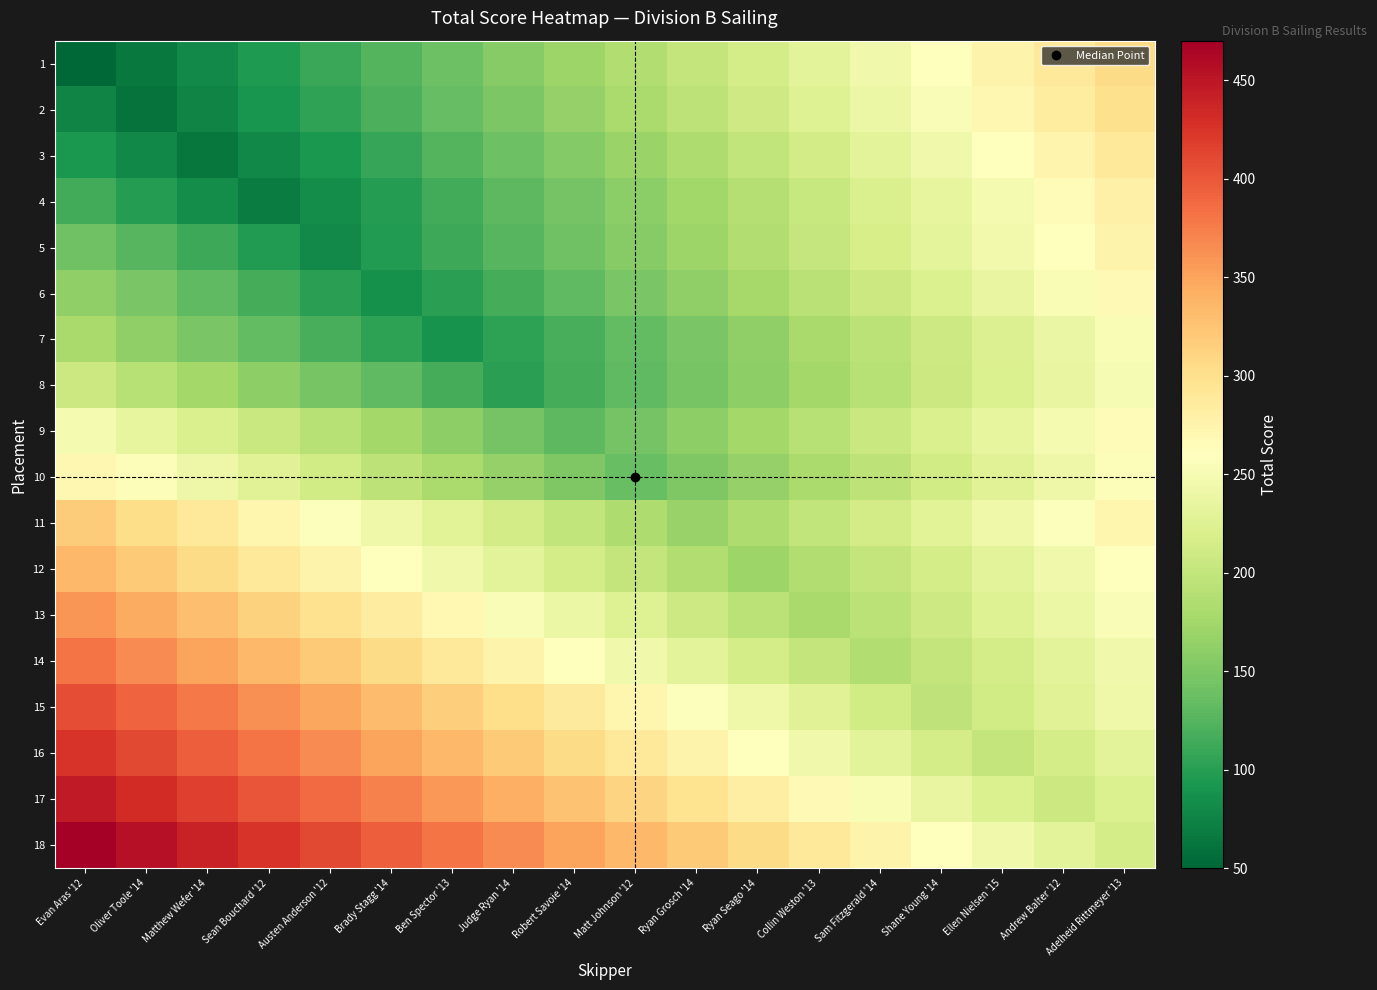

Reading left to right, extract all data points from this chart.

1: Evan Aras '12=50	Oliver Toole '14=65	Matthew Wefer '14=80	Sean Bouchard '12=95	Austen Anderson '12=110	Brady Stagg '14=125	Ben Spector '13=140	Judge Ryan '14=155	Robert Savoie '14=170	Matt Johnson '12=185	Ryan Grosch '14=200	Ryan Seago '14=215	Collin Weston '13=230	Sam Fitzgerald '14=245	Shane Young '14=260	Ellen Nielsen '15=275	Andrew Balter '12=290	Adelheid Rittmeyer '13=305
2: Evan Aras '12=75	Oliver Toole '14=60	Matthew Wefer '14=75	Sean Bouchard '12=90	Austen Anderson '12=105	Brady Stagg '14=120	Ben Spector '13=135	Judge Ryan '14=150	Robert Savoie '14=165	Matt Johnson '12=180	Ryan Grosch '14=195	Ryan Seago '14=210	Collin Weston '13=225	Sam Fitzgerald '14=240	Shane Young '14=255	Ellen Nielsen '15=270	Andrew Balter '12=285	Adelheid Rittmeyer '13=300
3: Evan Aras '12=94	Oliver Toole '14=79	Matthew Wefer '14=64	Sean Bouchard '12=79	Austen Anderson '12=94	Brady Stagg '14=109	Ben Spector '13=124	Judge Ryan '14=139	Robert Savoie '14=154	Matt Johnson '12=169	Ryan Grosch '14=184	Ryan Seago '14=199	Collin Weston '13=214	Sam Fitzgerald '14=229	Shane Young '14=244	Ellen Nielsen '15=259	Andrew Balter '12=274	Adelheid Rittmeyer '13=289
4: Evan Aras '12=114	Oliver Toole '14=99	Matthew Wefer '14=84	Sean Bouchard '12=69	Austen Anderson '12=84	Brady Stagg '14=99	Ben Spector '13=114	Judge Ryan '14=129	Robert Savoie '14=144	Matt Johnson '12=159	Ryan Grosch '14=174	Ryan Seago '14=189	Collin Weston '13=204	Sam Fitzgerald '14=219	Shane Young '14=234	Ellen Nielsen '15=249	Andrew Balter '12=264	Adelheid Rittmeyer '13=279
5: Evan Aras '12=141	Oliver Toole '14=126	Matthew Wefer '14=111	Sean Bouchard '12=96	Austen Anderson '12=81	Brady Stagg '14=96	Ben Spector '13=111	Judge Ryan '14=126	Robert Savoie '14=141	Matt Johnson '12=156	Ryan Grosch '14=171	Ryan Seago '14=186	Collin Weston '13=201	Sam Fitzgerald '14=216	Shane Young '14=231	Ellen Nielsen '15=246	Andrew Balter '12=261	Adelheid Rittmeyer '13=276
6: Evan Aras '12=162	Oliver Toole '14=147	Matthew Wefer '14=132	Sean Bouchard '12=117	Austen Anderson '12=102	Brady Stagg '14=87	Ben Spector '13=102	Judge Ryan '14=117	Robert Savoie '14=132	Matt Johnson '12=147	Ryan Grosch '14=162	Ryan Seago '14=177	Collin Weston '13=192	Sam Fitzgerald '14=207	Shane Young '14=222	Ellen Nielsen '15=237	Andrew Balter '12=252	Adelheid Rittmeyer '13=267
7: Evan Aras '12=178	Oliver Toole '14=163	Matthew Wefer '14=148	Sean Bouchard '12=133	Austen Anderson '12=118	Brady Stagg '14=103	Ben Spector '13=88	Judge Ryan '14=103	Robert Savoie '14=118	Matt Johnson '12=133	Ryan Grosch '14=148	Ryan Seago '14=163	Collin Weston '13=178	Sam Fitzgerald '14=193	Shane Young '14=208	Ellen Nielsen '15=223	Andrew Balter '12=238	Adelheid Rittmeyer '13=253
8: Evan Aras '12=206	Oliver Toole '14=191	Matthew Wefer '14=176	Sean Bouchard '12=161	Austen Anderson '12=146	Brady Stagg '14=131	Ben Spector '13=116	Judge Ryan '14=101	Robert Savoie '14=116	Matt Johnson '12=131	Ryan Grosch '14=146	Ryan Seago '14=161	Collin Weston '13=176	Sam Fitzgerald '14=191	Shane Young '14=206	Ellen Nielsen '15=221	Andrew Balter '12=236	Adelheid Rittmeyer '13=251
9: Evan Aras '12=250	Oliver Toole '14=235	Matthew Wefer '14=220	Sean Bouchard '12=205	Austen Anderson '12=190	Brady Stagg '14=175	Ben Spector '13=160	Judge Ryan '14=145	Robert Savoie '14=130	Matt Johnson '12=145	Ryan Grosch '14=160	Ryan Seago '14=175	Collin Weston '13=190	Sam Fitzgerald '14=205	Shane Young '14=220	Ellen Nielsen '15=235	Andrew Balter '12=250	Adelheid Rittmeyer '13=265
10: Evan Aras '12=271	Oliver Toole '14=256	Matthew Wefer '14=241	Sean Bouchard '12=226	Austen Anderson '12=211	Brady Stagg '14=196	Ben Spector '13=181	Judge Ryan '14=166	Robert Savoie '14=151	Matt Johnson '12=136	Ryan Grosch '14=151	Ryan Seago '14=166	Collin Weston '13=181	Sam Fitzgerald '14=196	Shane Young '14=211	Ellen Nielsen '15=226	Andrew Balter '12=241	Adelheid Rittmeyer '13=256
11: Evan Aras '12=318	Oliver Toole '14=303	Matthew Wefer '14=288	Sean Bouchard '12=273	Austen Anderson '12=258	Brady Stagg '14=243	Ben Spector '13=228	Judge Ryan '14=213	Robert Savoie '14=198	Matt Johnson '12=183	Ryan Grosch '14=168	Ryan Seago '14=183	Collin Weston '13=198	Sam Fitzgerald '14=213	Shane Young '14=228	Ellen Nielsen '15=243	Andrew Balter '12=258	Adelheid Rittmeyer '13=273
12: Evan Aras '12=335	Oliver Toole '14=320	Matthew Wefer '14=305	Sean Bouchard '12=290	Austen Anderson '12=275	Brady Stagg '14=260	Ben Spector '13=245	Judge Ryan '14=230	Robert Savoie '14=215	Matt Johnson '12=200	Ryan Grosch '14=185	Ryan Seago '14=170	Collin Weston '13=185	Sam Fitzgerald '14=200	Shane Young '14=215	Ellen Nielsen '15=230	Andrew Balter '12=245	Adelheid Rittmeyer '13=260
13: Evan Aras '12=359	Oliver Toole '14=344	Matthew Wefer '14=329	Sean Bouchard '12=314	Austen Anderson '12=299	Brady Stagg '14=284	Ben Spector '13=269	Judge Ryan '14=254	Robert Savoie '14=239	Matt Johnson '12=224	Ryan Grosch '14=209	Ryan Seago '14=194	Collin Weston '13=179	Sam Fitzgerald '14=194	Shane Young '14=209	Ellen Nielsen '15=224	Andrew Balter '12=239	Adelheid Rittmeyer '13=254
14: Evan Aras '12=380	Oliver Toole '14=365	Matthew Wefer '14=350	Sean Bouchard '12=335	Austen Anderson '12=320	Brady Stagg '14=305	Ben Spector '13=290	Judge Ryan '14=275	Robert Savoie '14=260	Matt Johnson '12=245	Ryan Grosch '14=230	Ryan Seago '14=215	Collin Weston '13=200	Sam Fitzgerald '14=185	Shane Young '14=200	Ellen Nielsen '15=215	Andrew Balter '12=230	Adelheid Rittmeyer '13=245
15: Evan Aras '12=407	Oliver Toole '14=392	Matthew Wefer '14=377	Sean Bouchard '12=362	Austen Anderson '12=347	Brady Stagg '14=332	Ben Spector '13=317	Judge Ryan '14=302	Robert Savoie '14=287	Matt Johnson '12=272	Ryan Grosch '14=257	Ryan Seago '14=242	Collin Weston '13=227	Sam Fitzgerald '14=212	Shane Young '14=197	Ellen Nielsen '15=212	Andrew Balter '12=227	Adelheid Rittmeyer '13=242
16: Evan Aras '12=425	Oliver Toole '14=410	Matthew Wefer '14=395	Sean Bouchard '12=380	Austen Anderson '12=365	Brady Stagg '14=350	Ben Spector '13=335	Judge Ryan '14=320	Robert Savoie '14=305	Matt Johnson '12=290	Ryan Grosch '14=275	Ryan Seago '14=260	Collin Weston '13=245	Sam Fitzgerald '14=230	Shane Young '14=215	Ellen Nielsen '15=200	Andrew Balter '12=215	Adelheid Rittmeyer '13=230
17: Evan Aras '12=447	Oliver Toole '14=432	Matthew Wefer '14=417	Sean Bouchard '12=402	Austen Anderson '12=387	Brady Stagg '14=372	Ben Spector '13=357	Judge Ryan '14=342	Robert Savoie '14=327	Matt Johnson '12=312	Ryan Grosch '14=297	Ryan Seago '14=282	Collin Weston '13=267	Sam Fitzgerald '14=252	Shane Young '14=237	Ellen Nielsen '15=222	Andrew Balter '12=207	Adelheid Rittmeyer '13=222
18: Evan Aras '12=470	Oliver Toole '14=455	Matthew Wefer '14=440	Sean Bouchard '12=425	Austen Anderson '12=410	Brady Stagg '14=395	Ben Spector '13=380	Judge Ryan '14=365	Robert Savoie '14=350	Matt Johnson '12=335	Ryan Grosch '14=320	Ryan Seago '14=305	Collin Weston '13=290	Sam Fitzgerald '14=275	Shane Young '14=260	Ellen Nielsen '15=245	Andrew Balter '12=230	Adelheid Rittmeyer '13=215